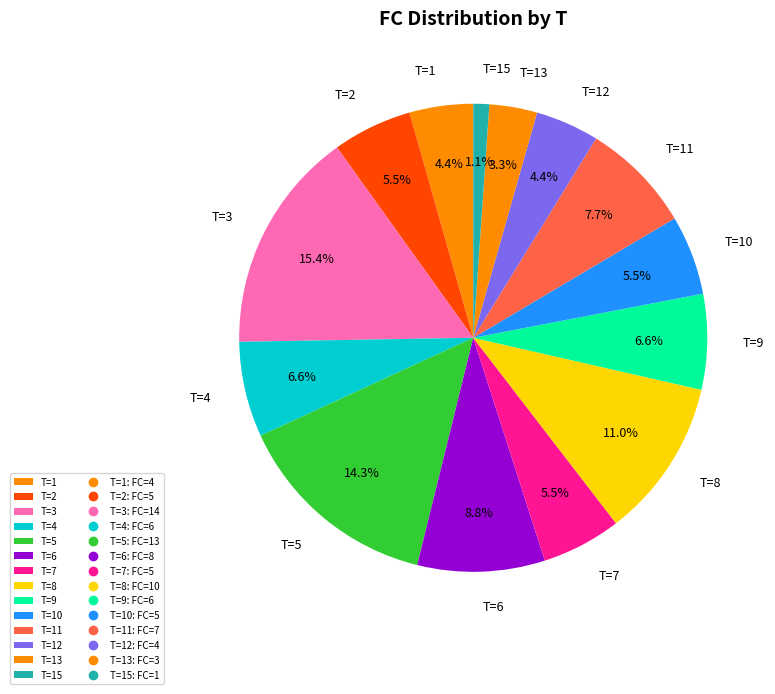

Which category has the smallest portion of the pie?

T=15